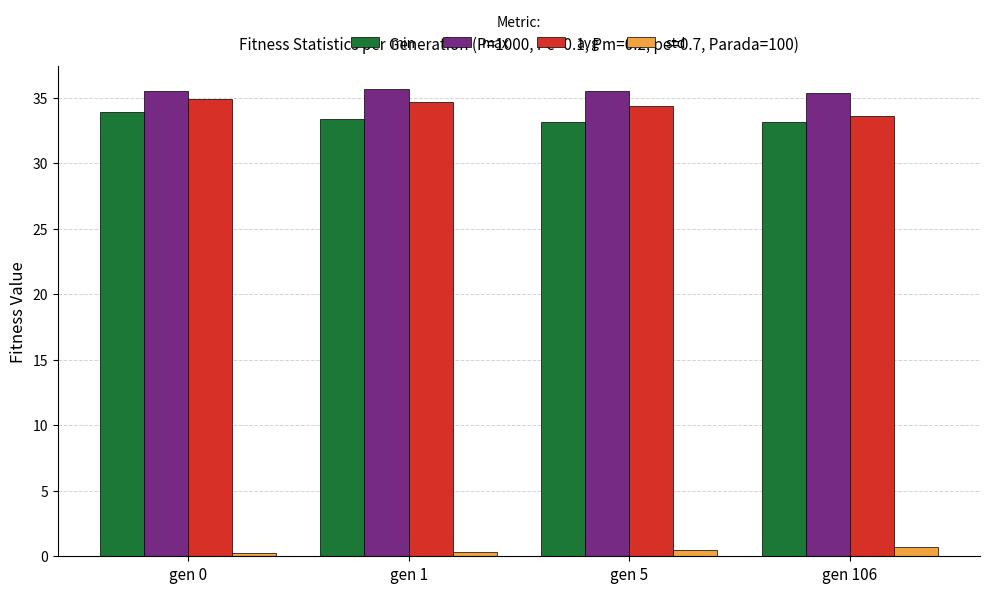

What is the spread (max minus min) of values at gen 106?

34.6